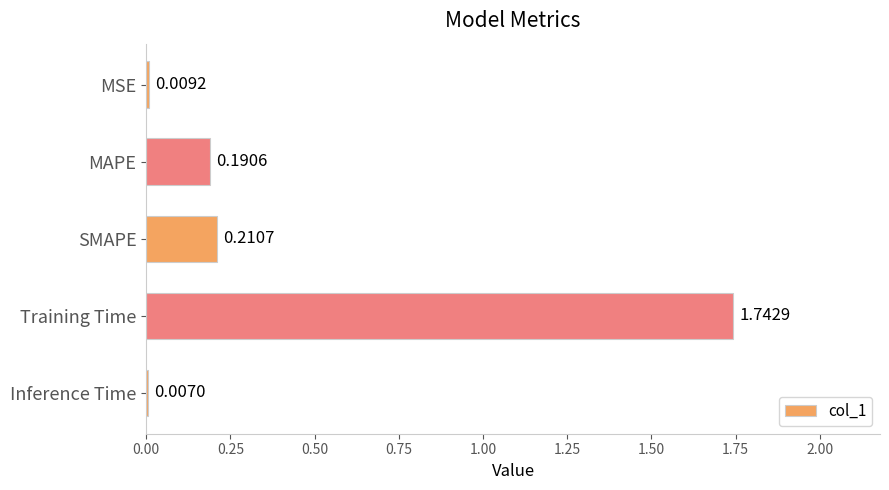

How many data points does each series have?

5